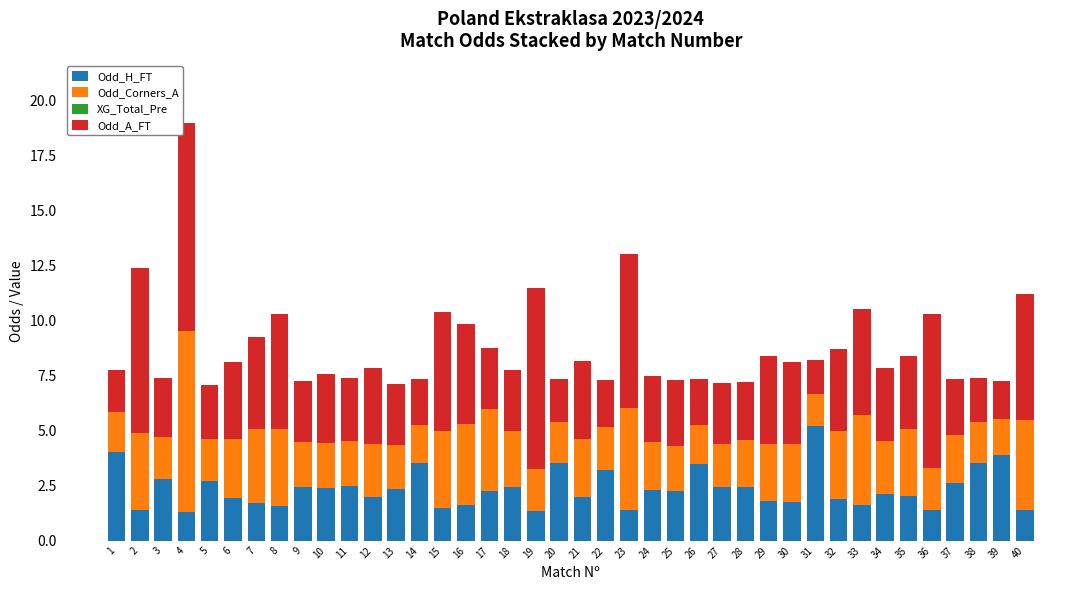

What is the approximate value of Odd_H_FT at 8?

1.6